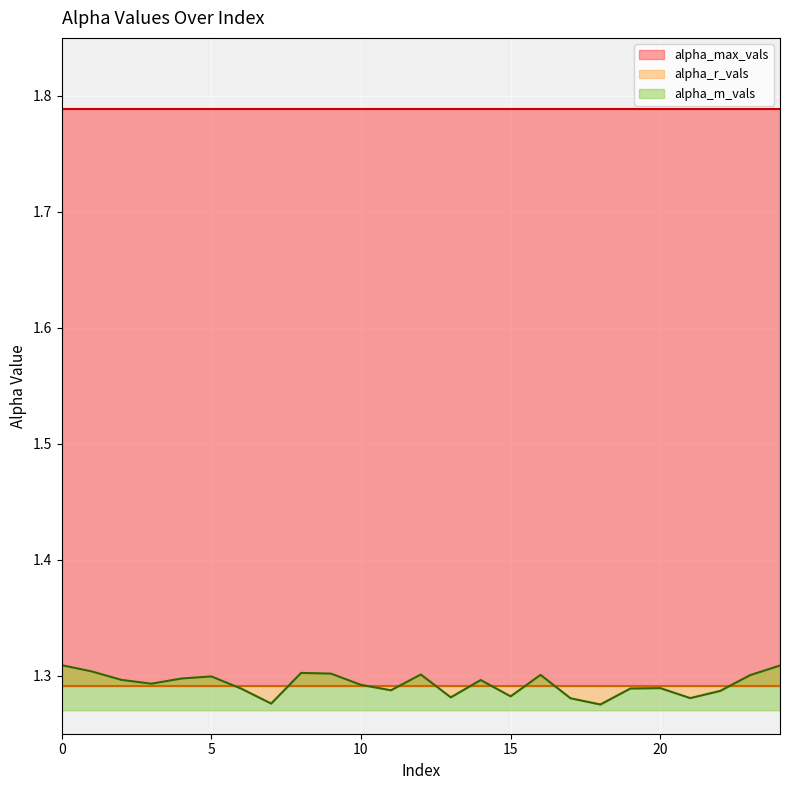

What is the total value across all series at 2?

4.4